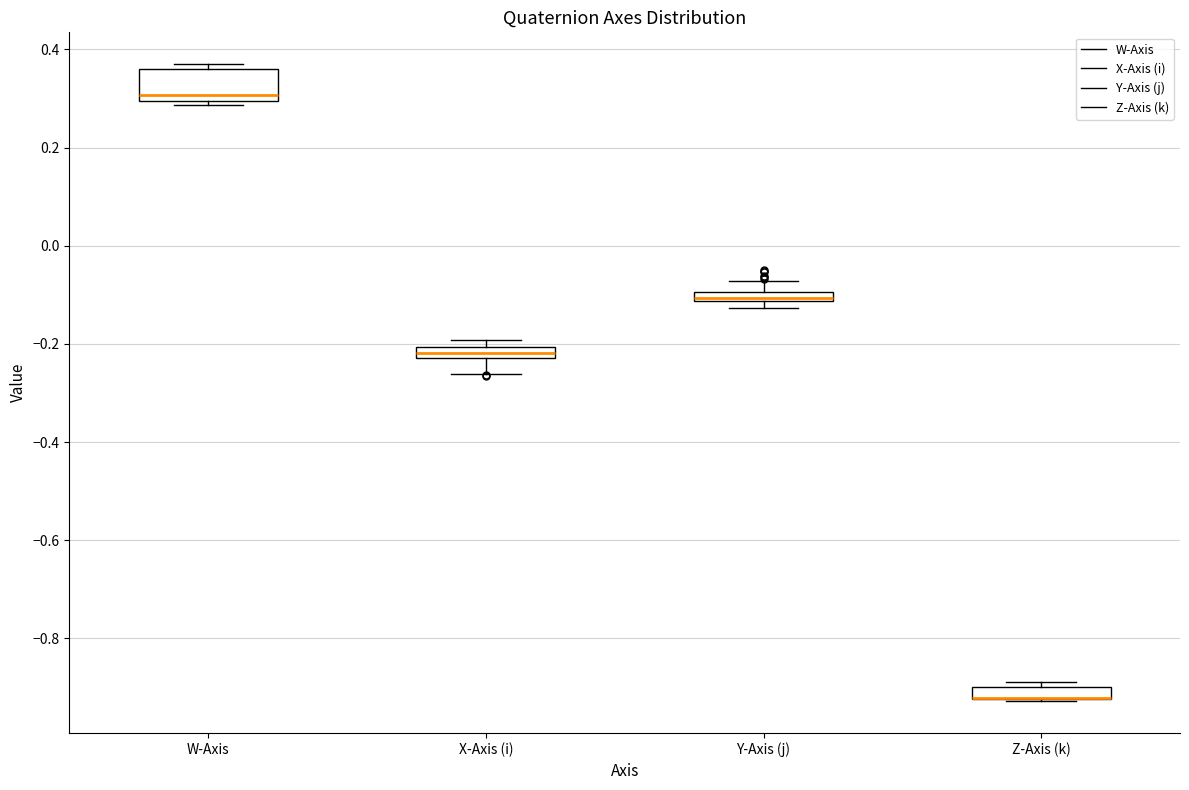

Where does the upper whisker of the box for Y-Axis (j) end on the y-axis? The values are not printed on the chart, so give them approximately, as read against the axis.

-0.08